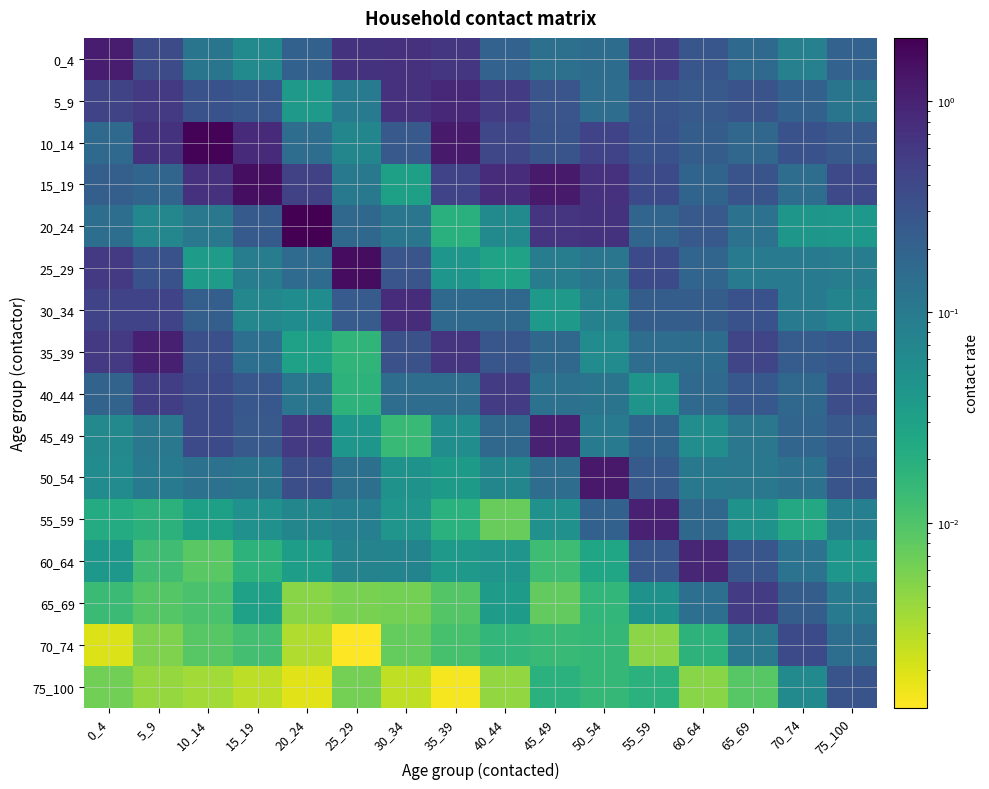

True or false: 75_100 has a value of 0.0 at 25_29.

False